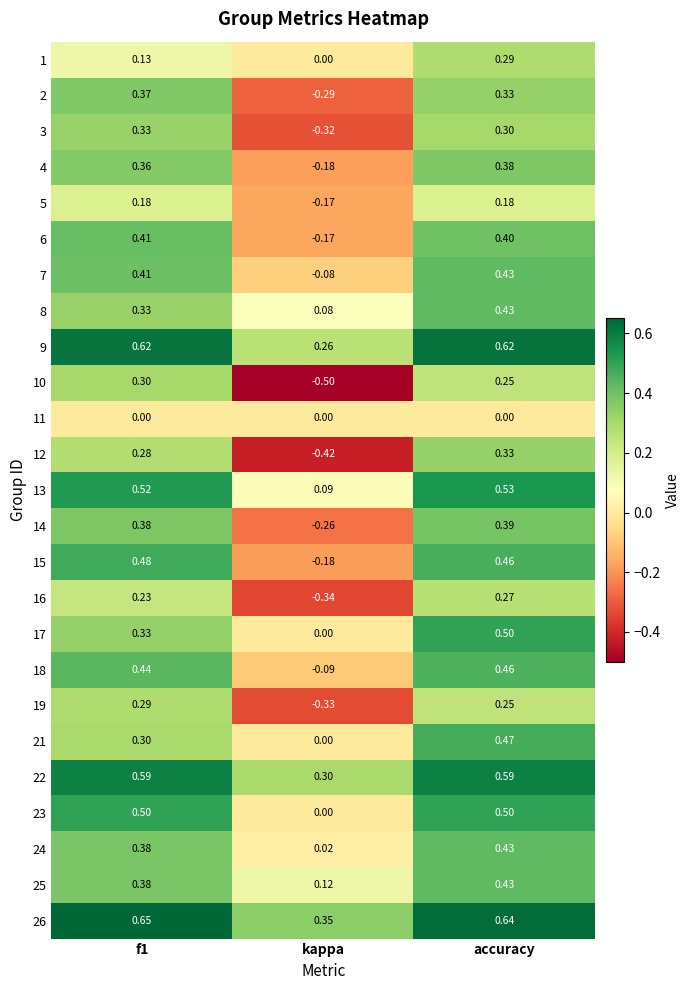

Which label corresponds to the smallest value in the chart?

kappa